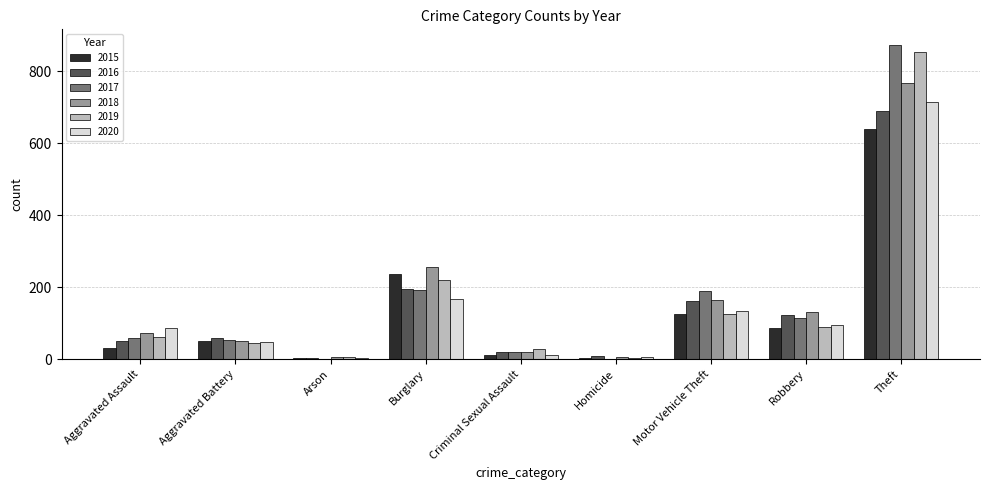

What are all the series names shown in the legend?

2015, 2016, 2017, 2018, 2019, 2020